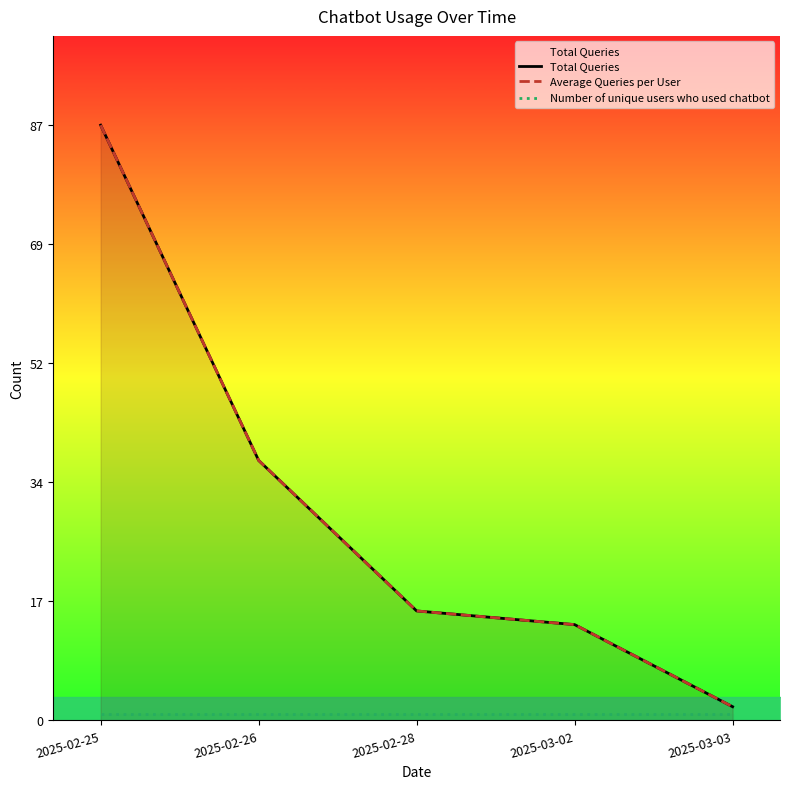

What is the maximum value shown in the chart?

87